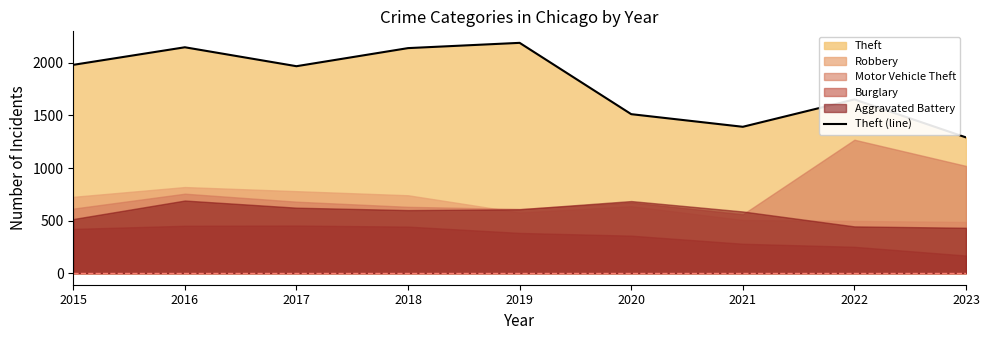

At which label does the data first exceed 1968?

2015